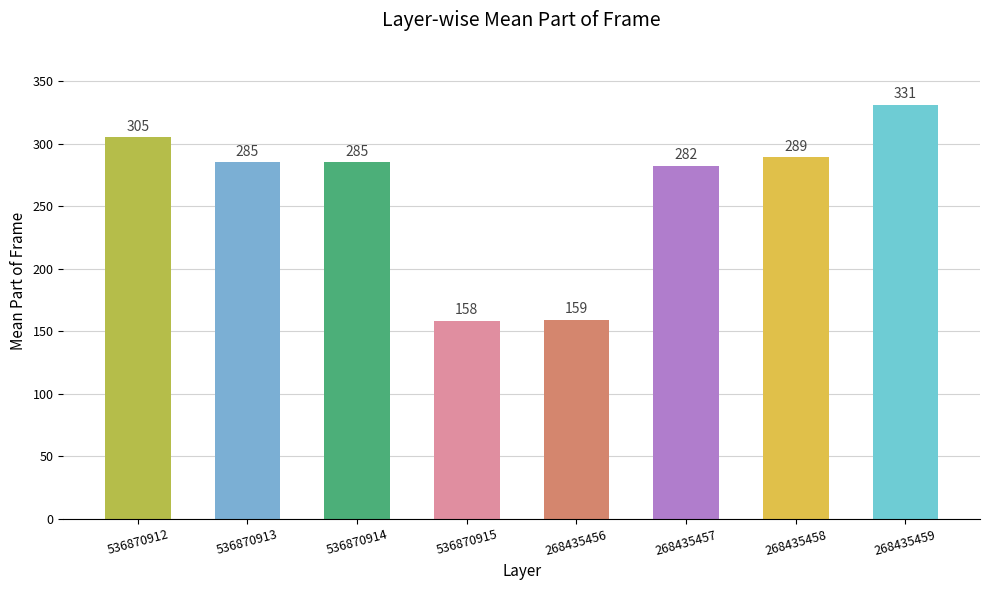

Are the bars grouped side by side (vs. stacked)?

No